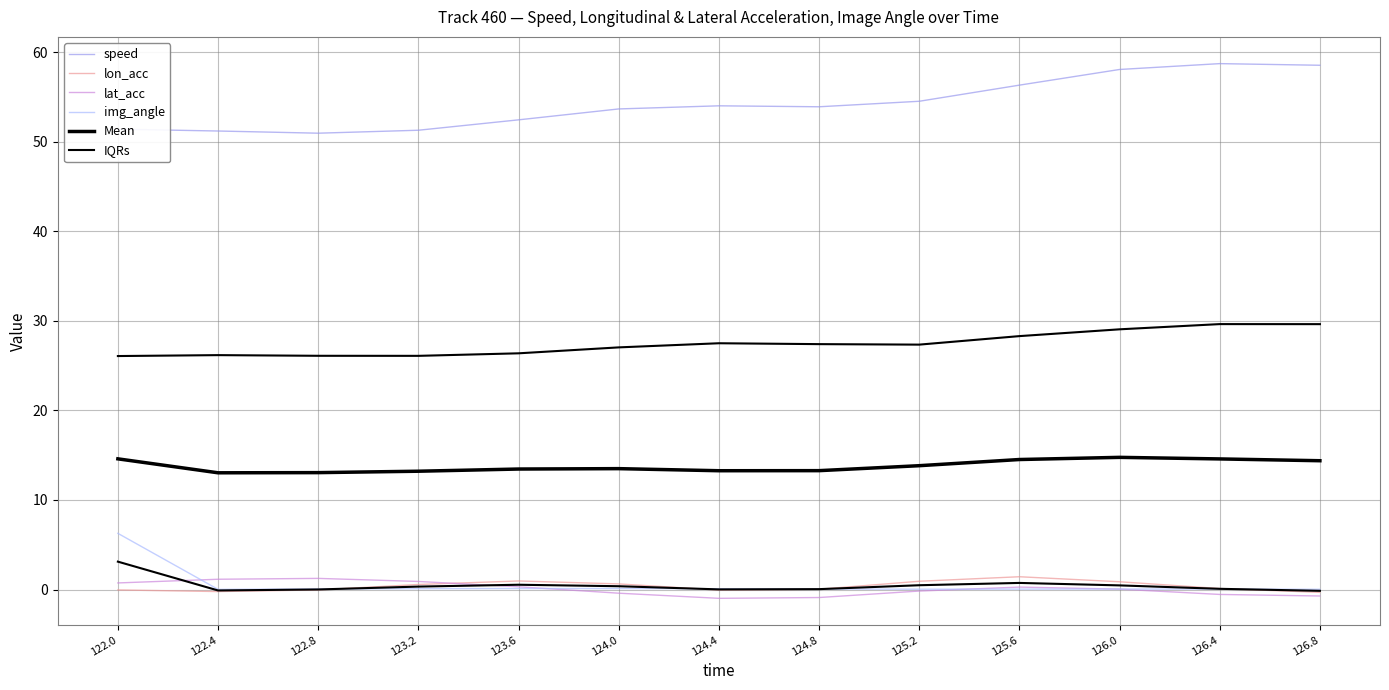

Which category has the lowest value across all series?

124.4